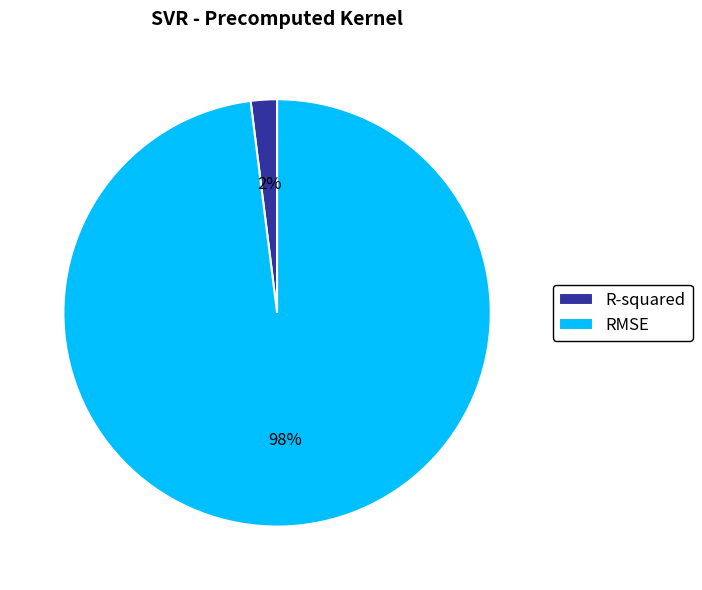

Is it true that R-squared is 16% of the pie?

False